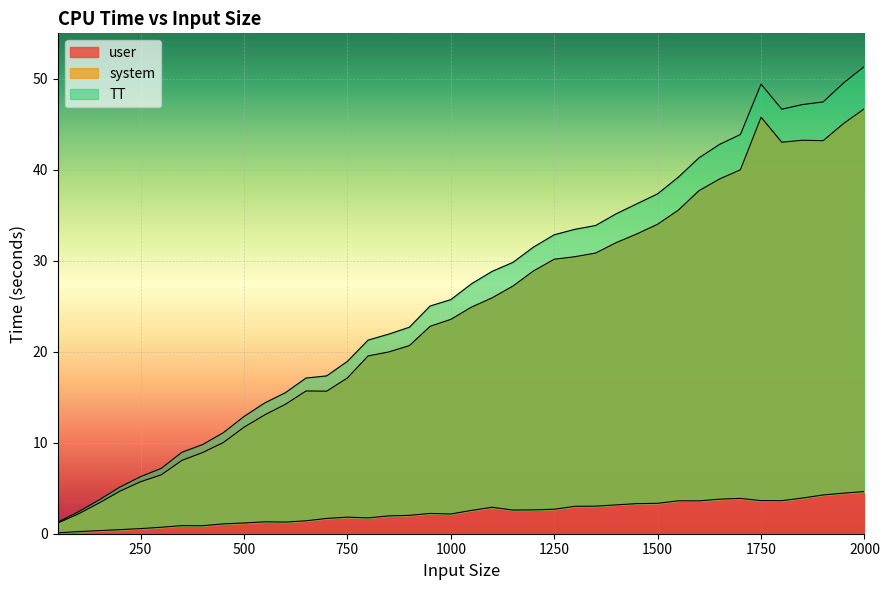

What is the highest value of the user series?

46.7